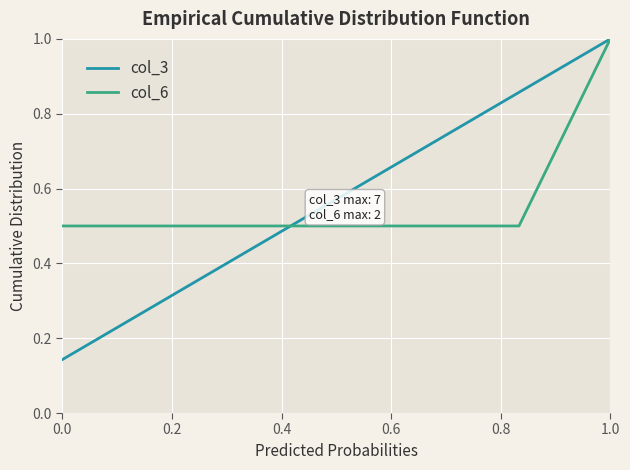

Count the number of data series in this chart.

2